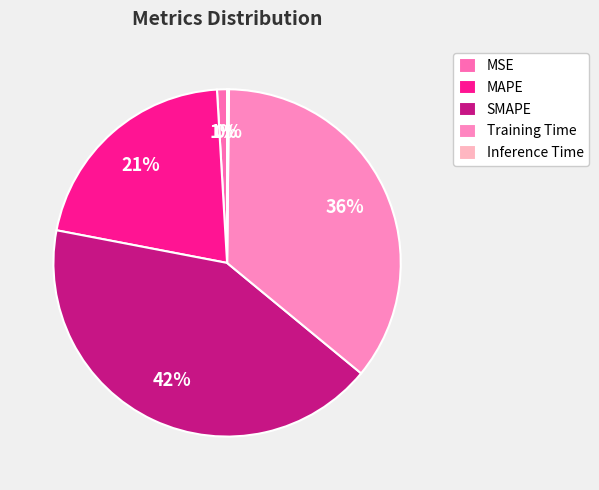

What is the total percentage of Inference Time and MSE?

1.1%